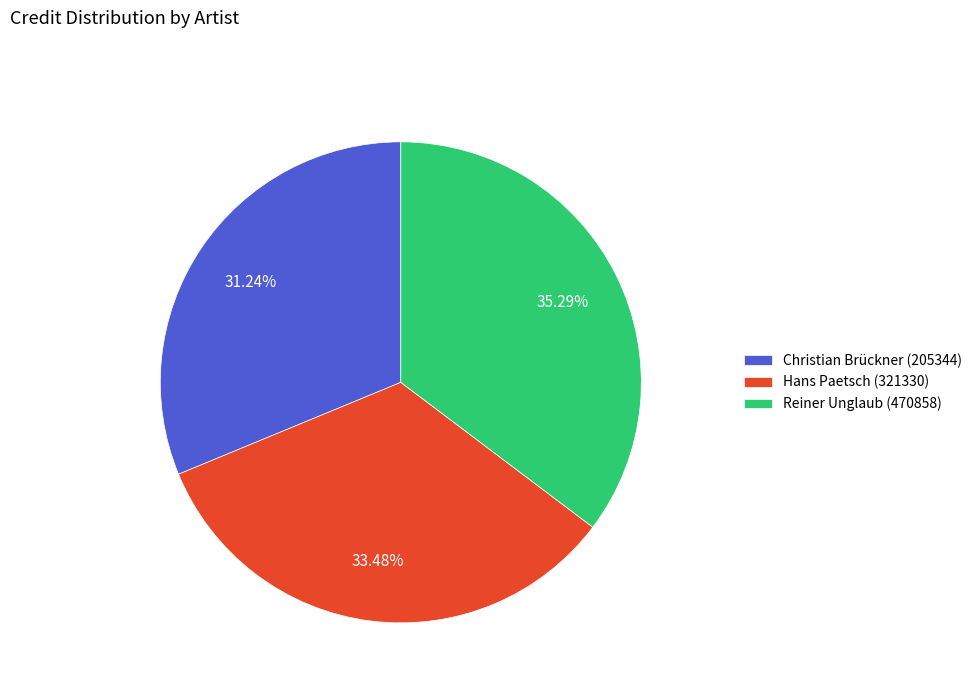

Which slice is the smallest?

Christian Brückner (205344)